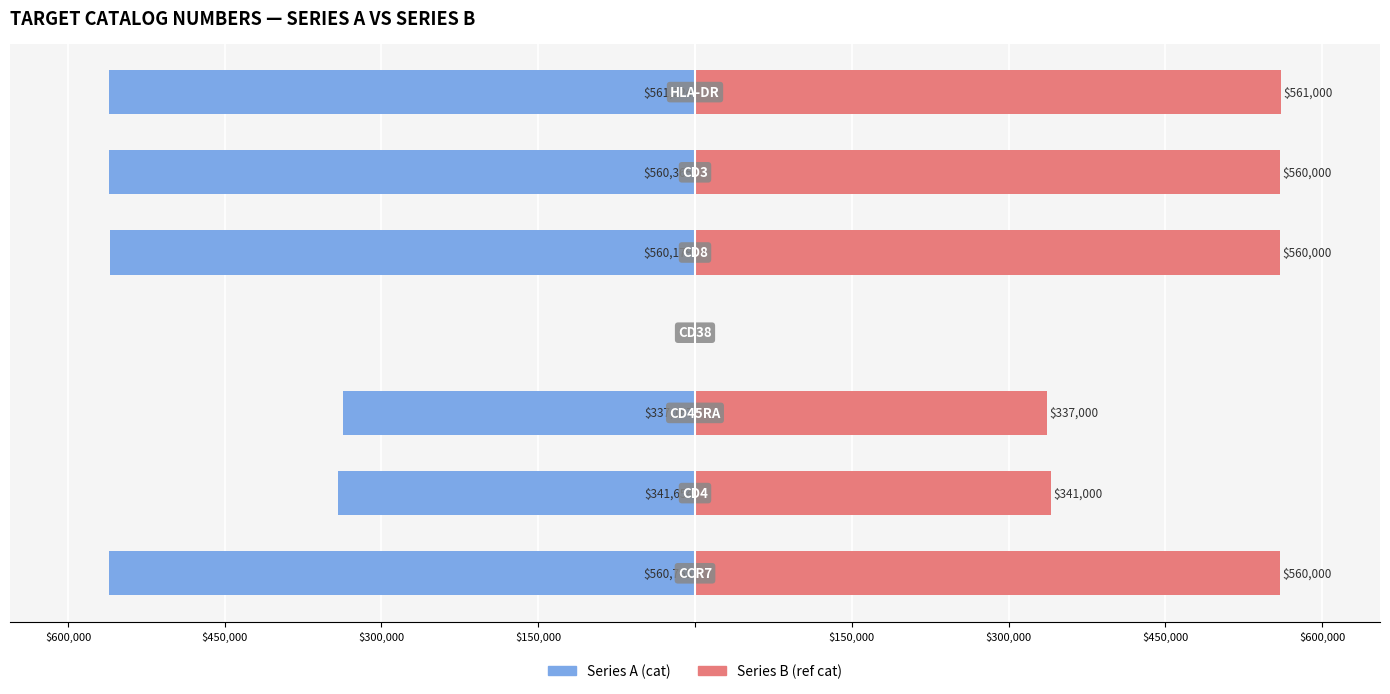

What is the approximate value of Series A (cat) at $150,000?

-560179